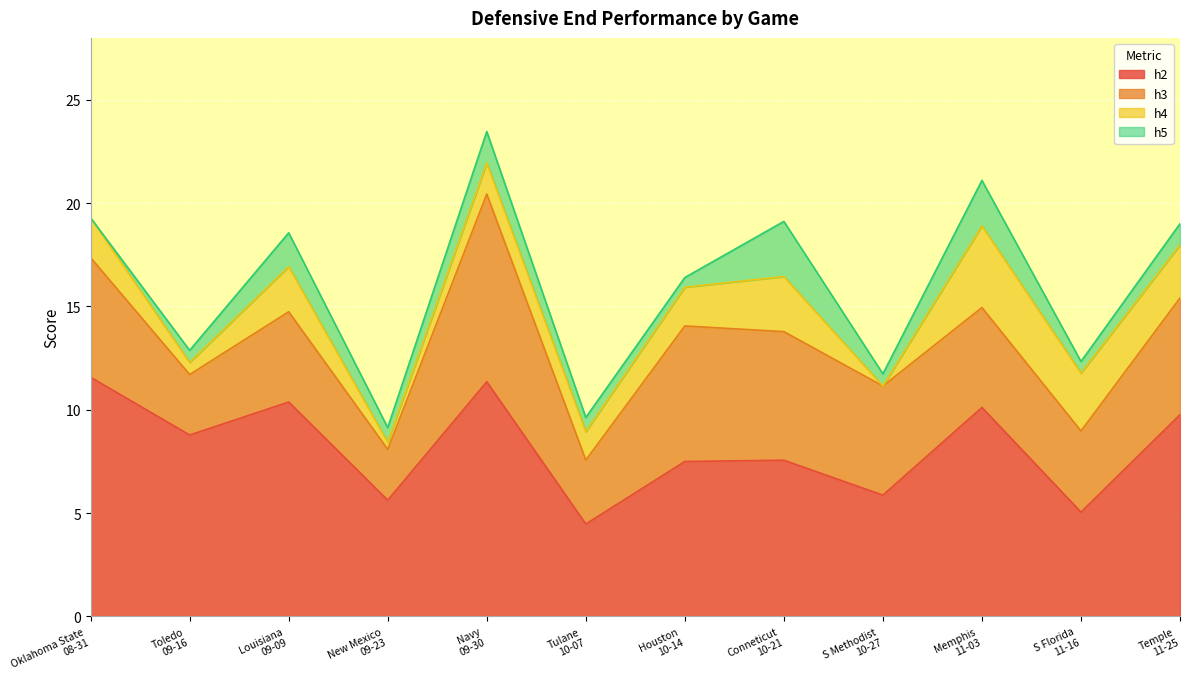

True or false: h4 has a value of 0.4 at Navy
09-30.

False